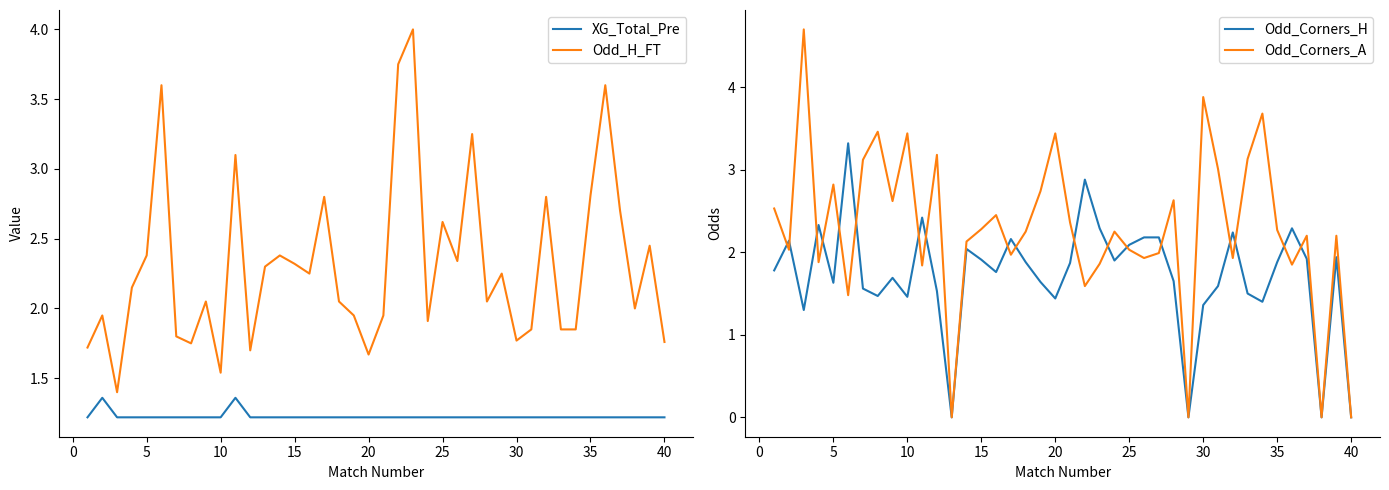

True or false: Odd_H_FT and XG_Total_Pre intersect in this chart.

False